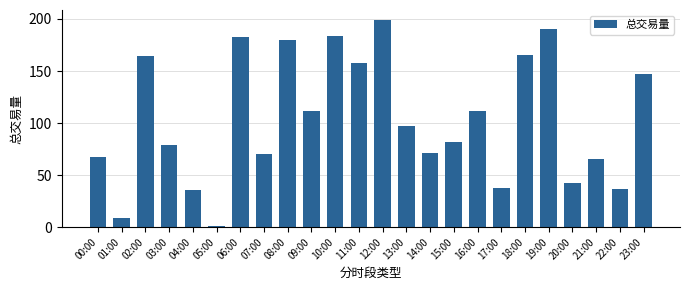

How many series are shown in this chart?

1